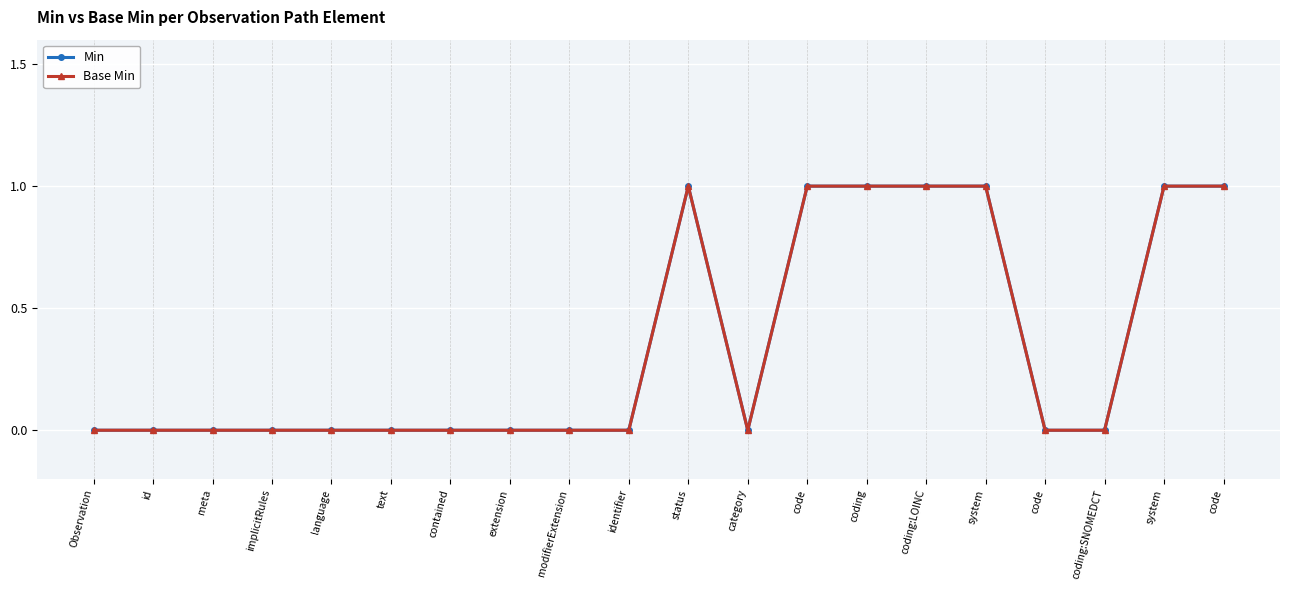

At which label does Min reach its peak?

status